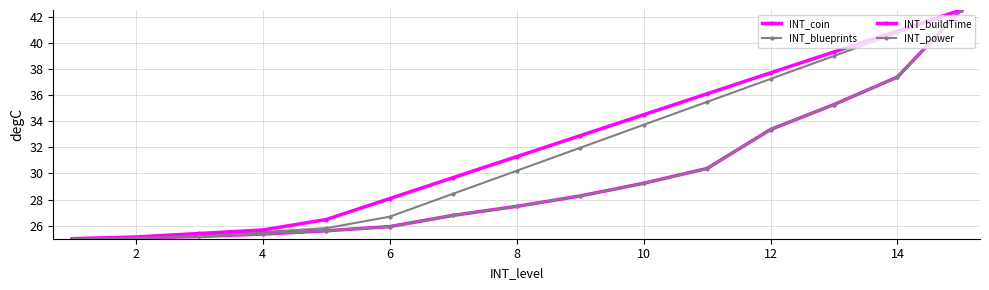

How many lines are shown in the chart?

4